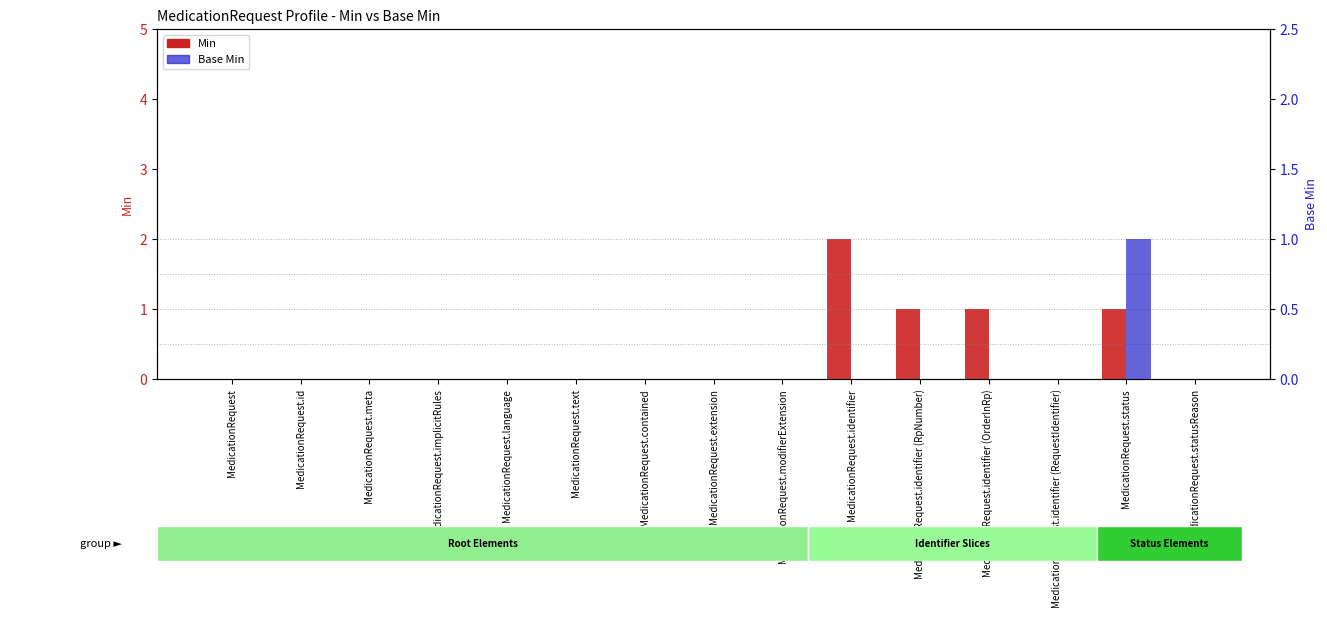

At how many categories does at least one series exceed 0?

4